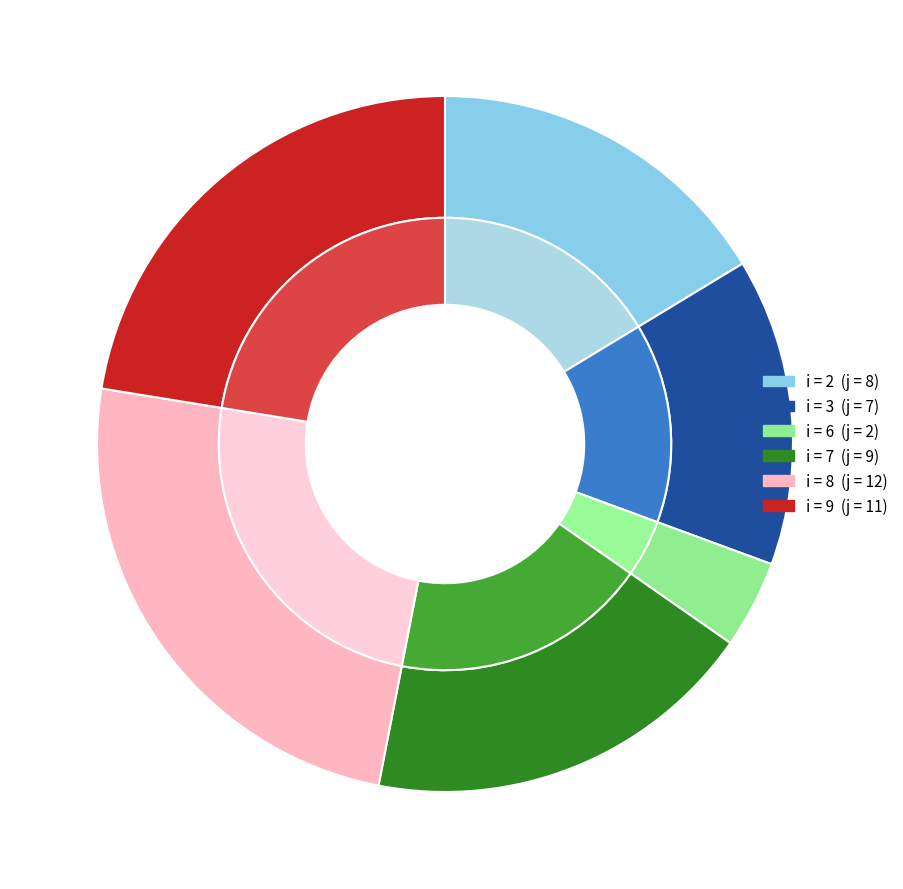

Approximately how many times larger is the value at 3 compared to 9?

0.6